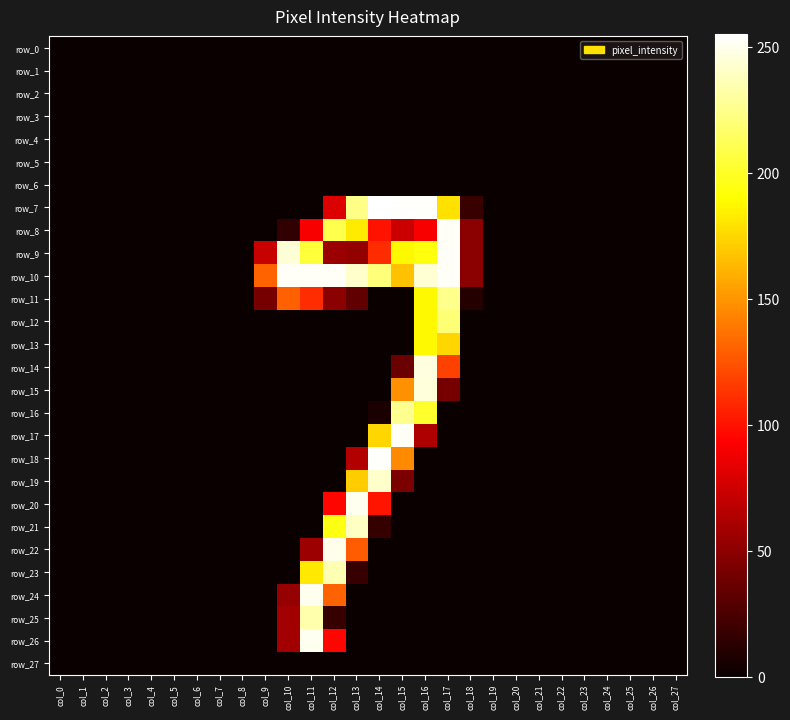

Which label corresponds to the smallest value in the chart?

col_0